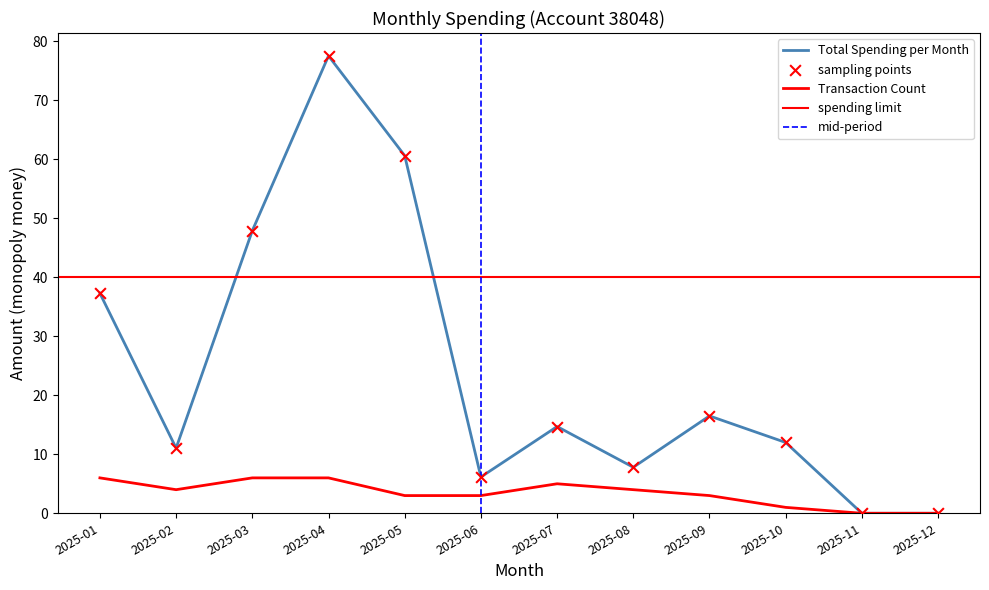

Which series has the largest total across all categories?

Total Spending per Month